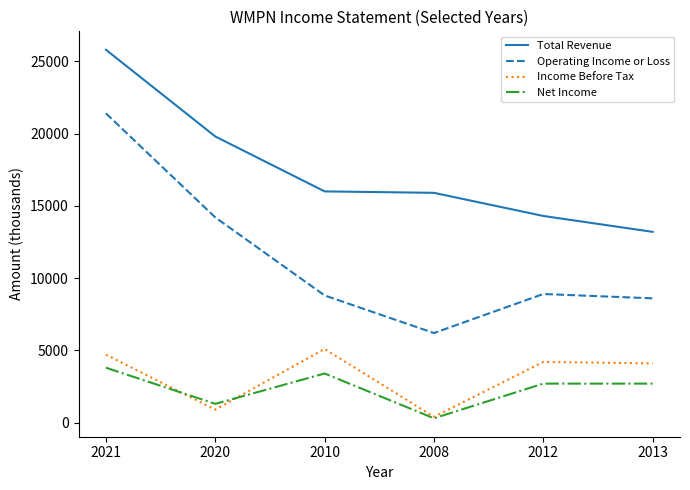

How many lines are shown in the chart?

4